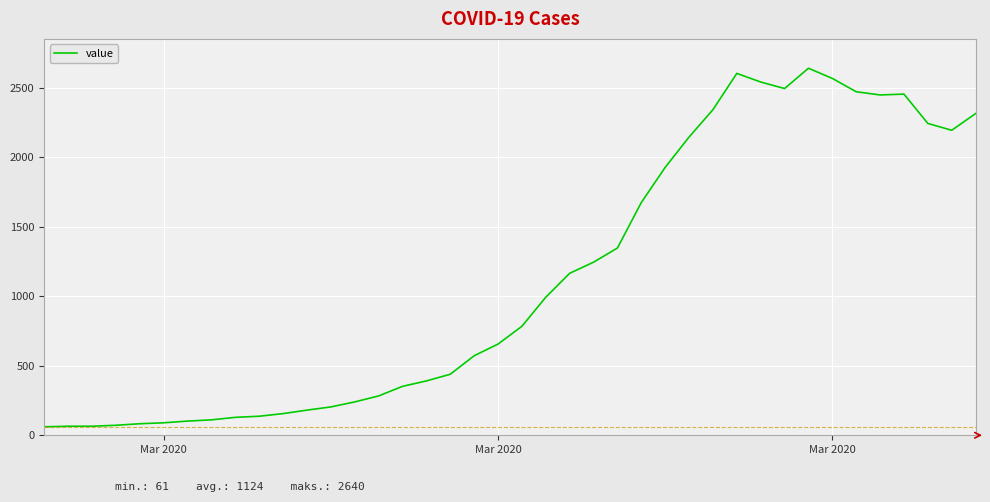

What is the smallest value displayed?

61